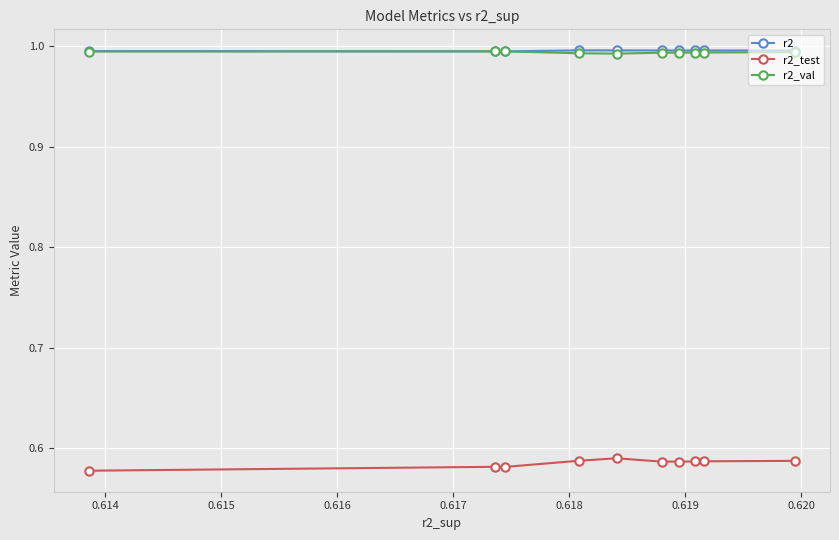

What is the value of the r2 point at the 2nd from the left?

1.0